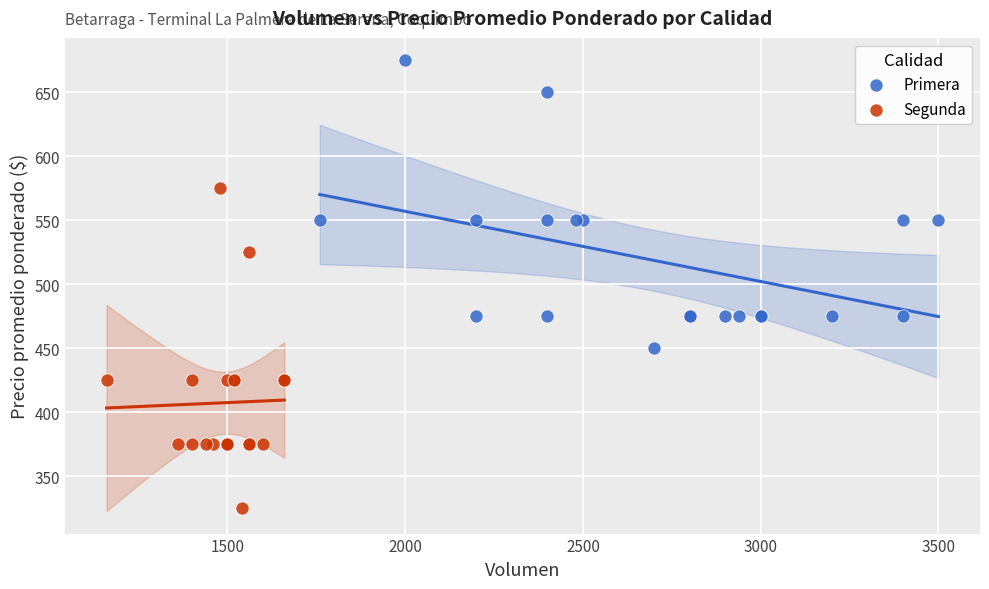

Which series reaches the maximum Y coordinate?

Primera